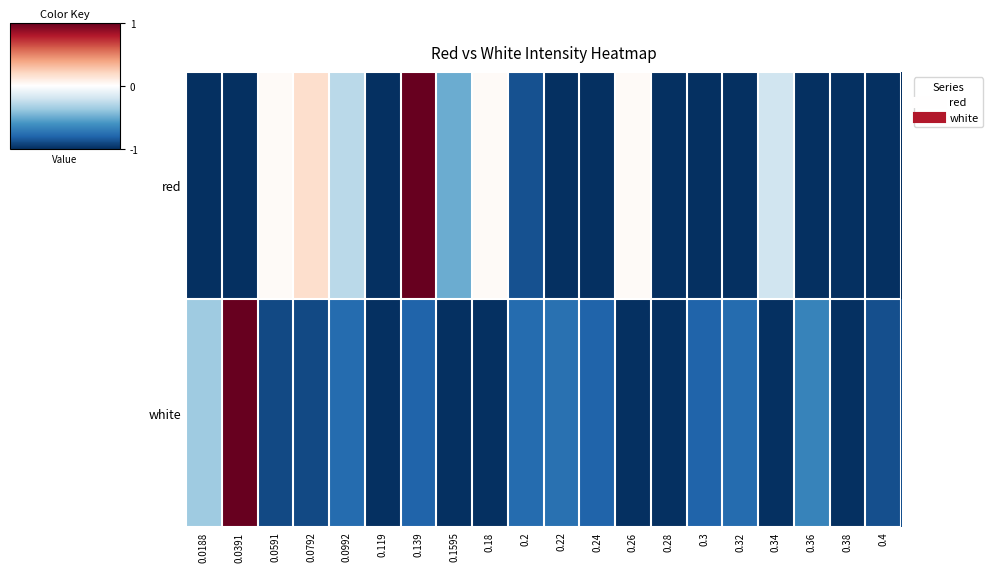

At which category is the sum across all series the highest?

0.139